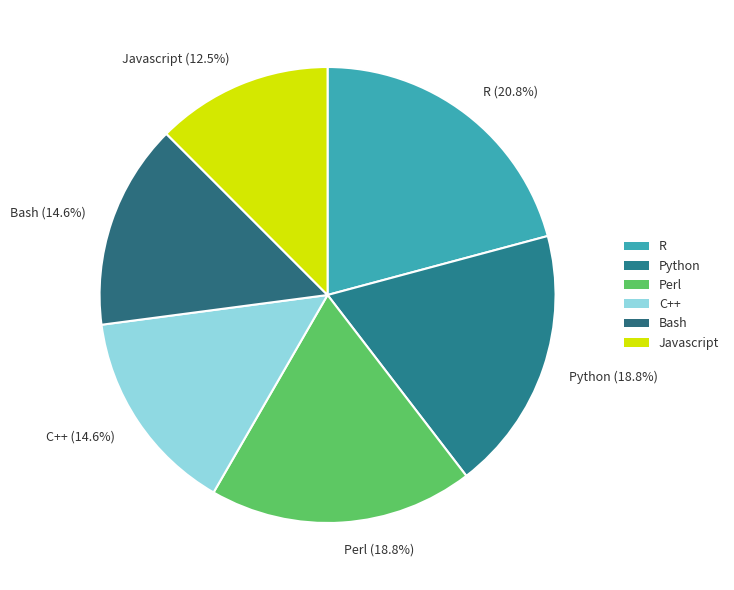

How many slices are in this pie chart?

6